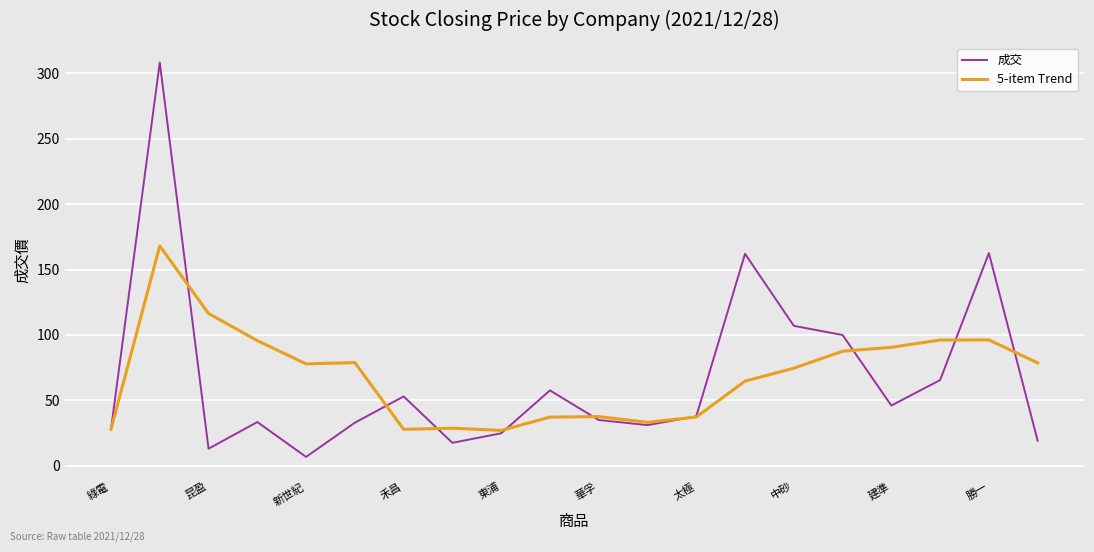

List the series in order of their peak value, lowest first.

5-item Trend, 成交